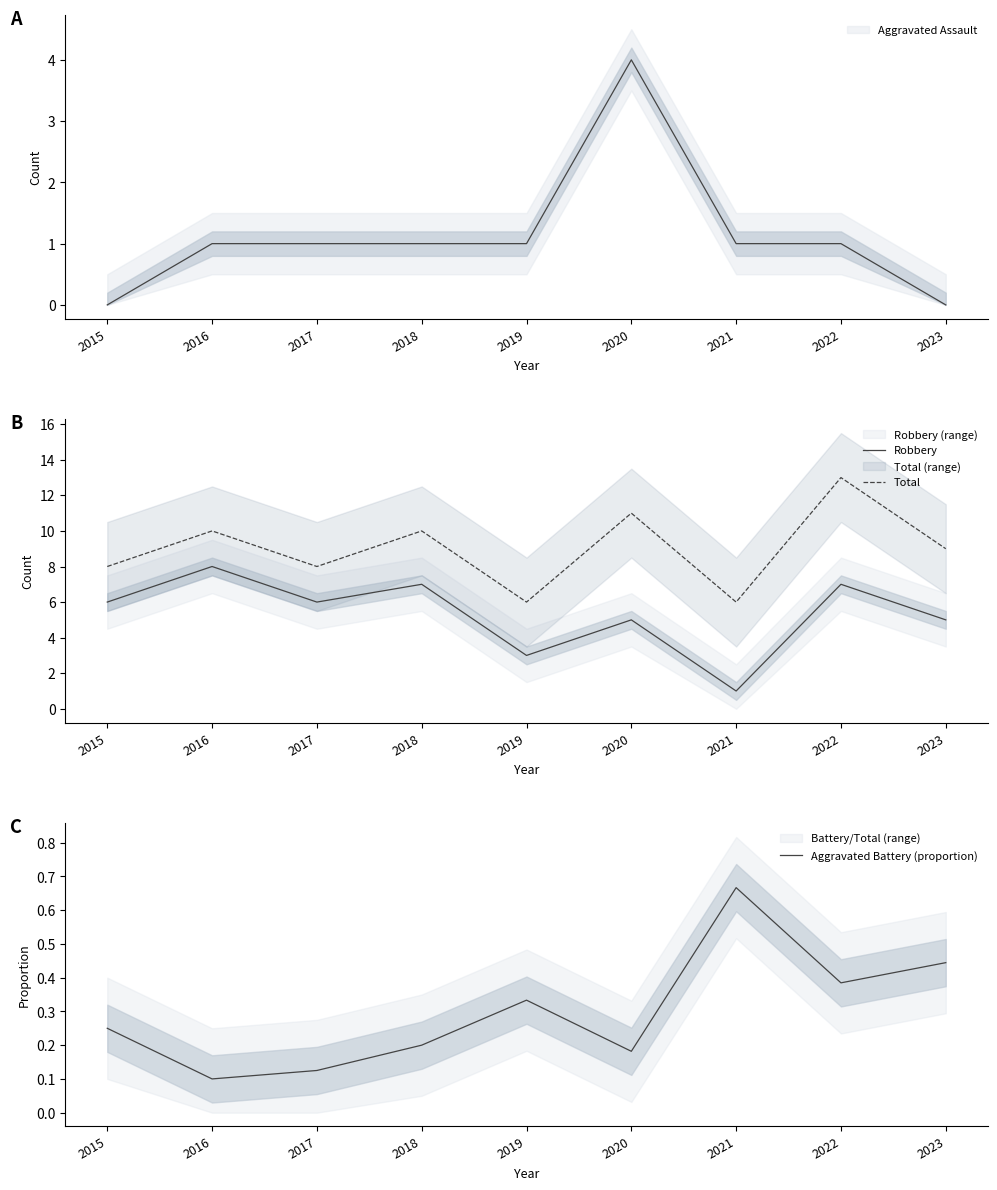

Does the chart have visible grid lines?

No